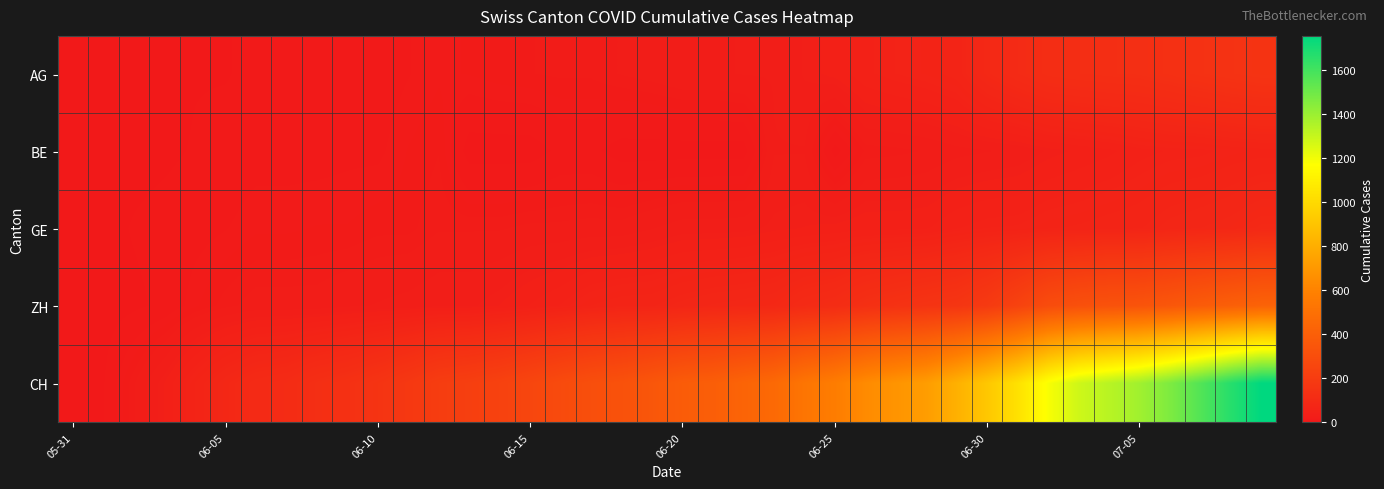

What is the maximum value shown in the chart?

1757